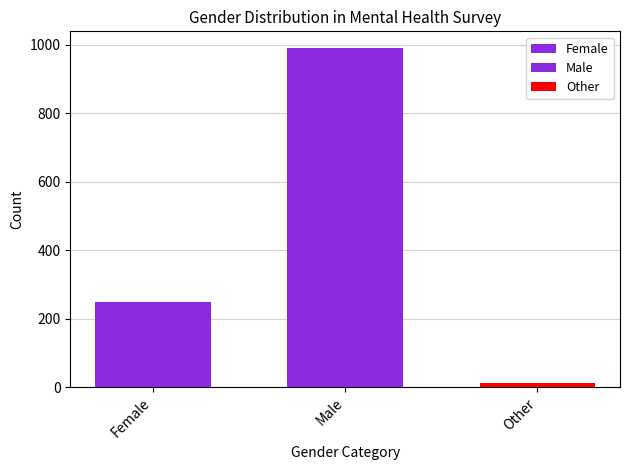

Are the bars grouped side by side (vs. stacked)?

Yes